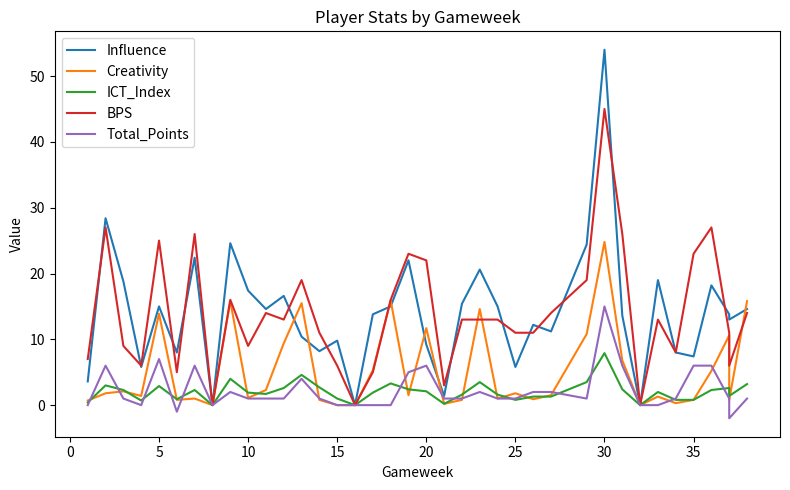

After their last crossing, which series has the higher values: ICT_Index or Total_Points?

ICT_Index